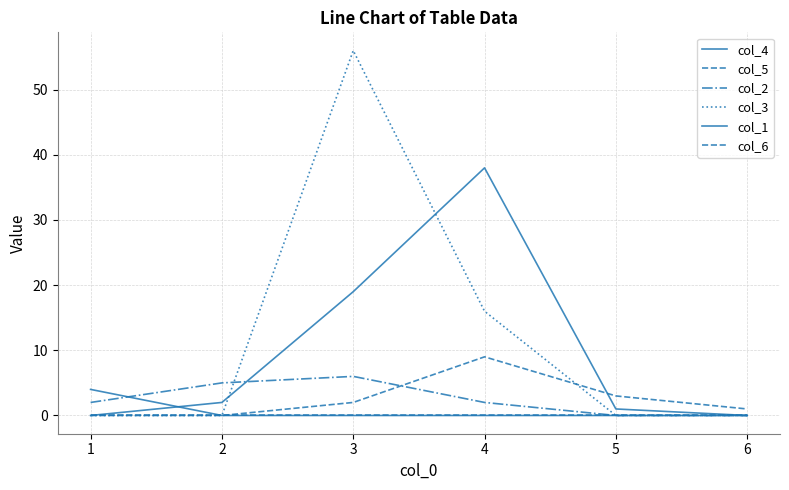

What is the maximum value for col_4?

38